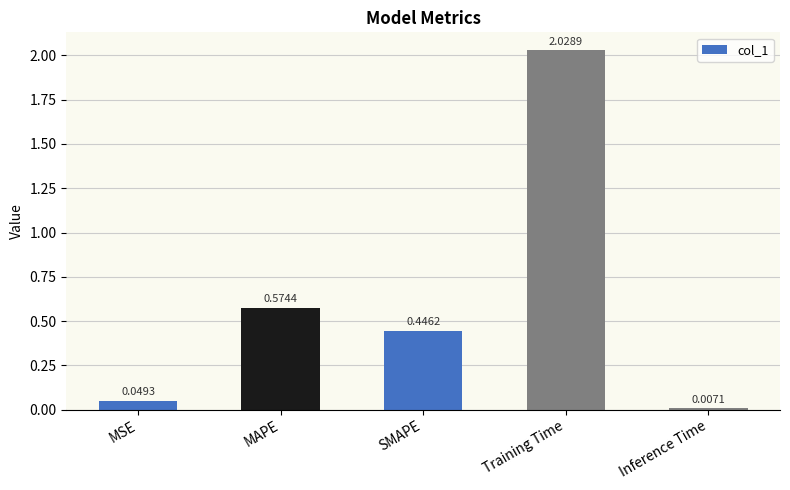

Which label corresponds to the largest value in the chart?

Training Time